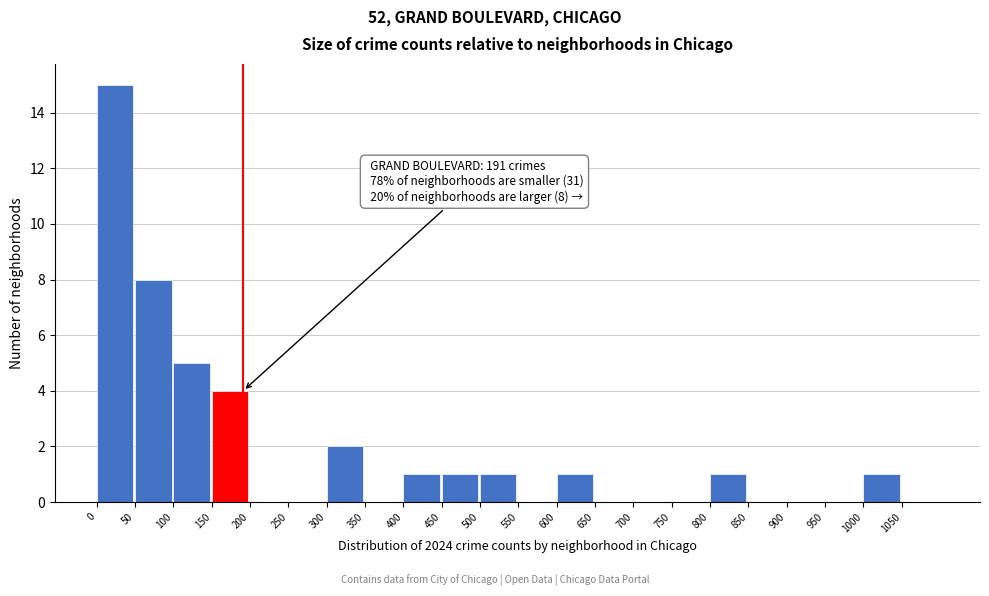

Over which range of the x-axis is the bar tallest?

0 to 50